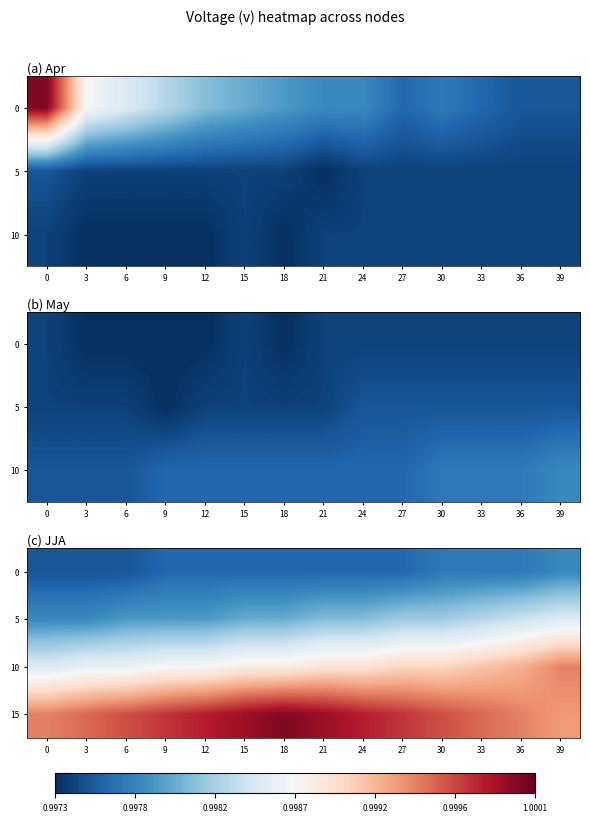

Is the value of 5 at 15 greater than the value of 10 at 12?

No